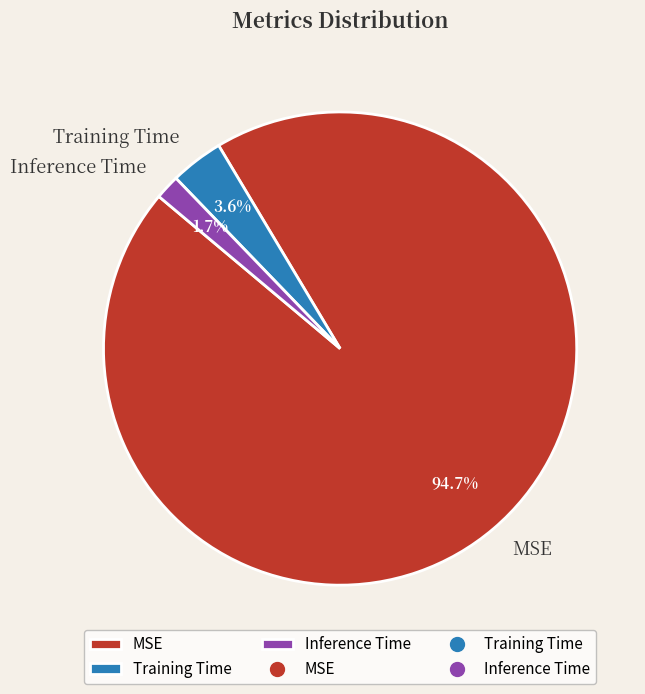

True or false: Training Time accounts for 17% of the total.

False